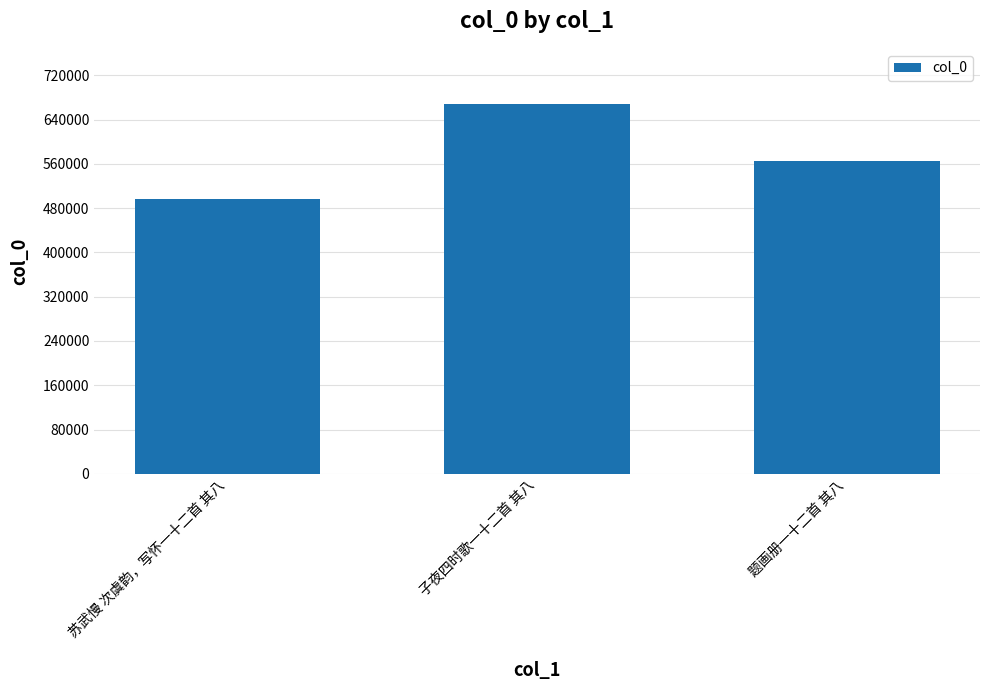

How many data points does each series have?

3